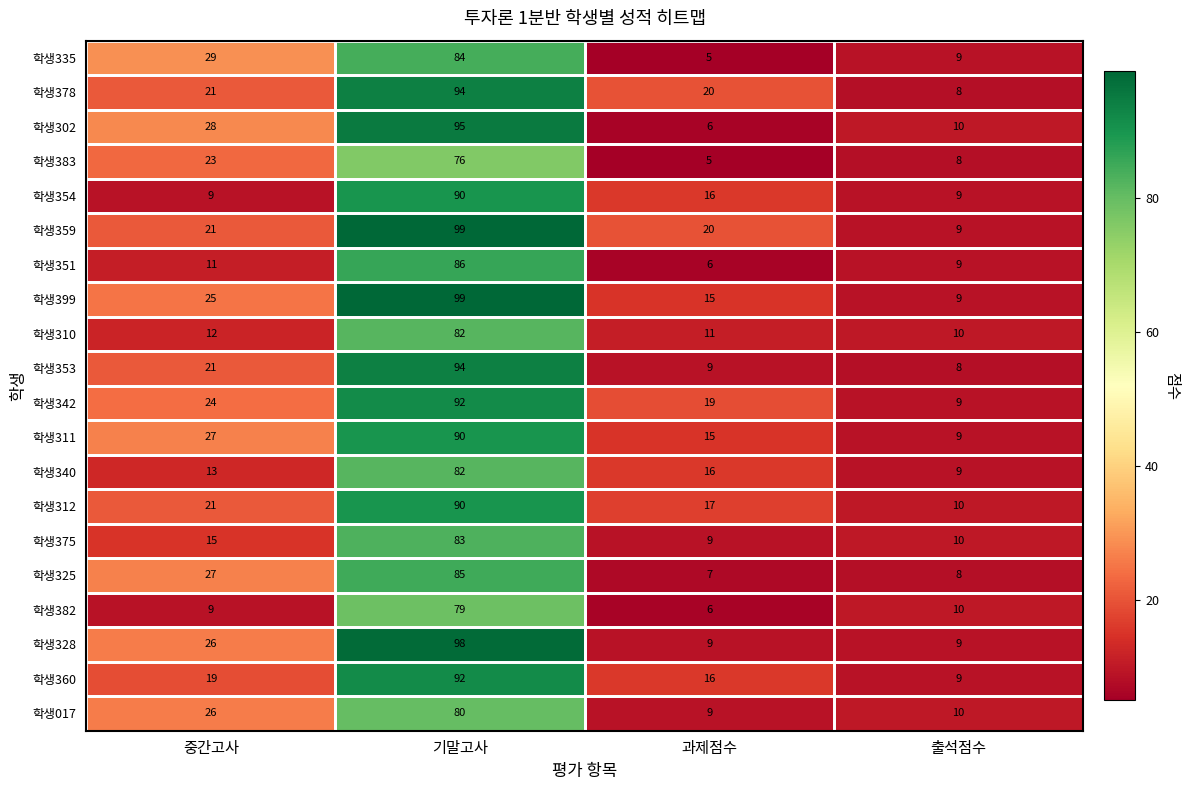

At which category is the sum across all series the highest?

기말고사